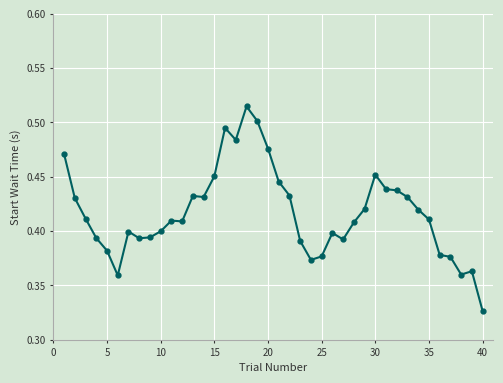

True or false: there are more than 0 points higher than both neighbors.

True